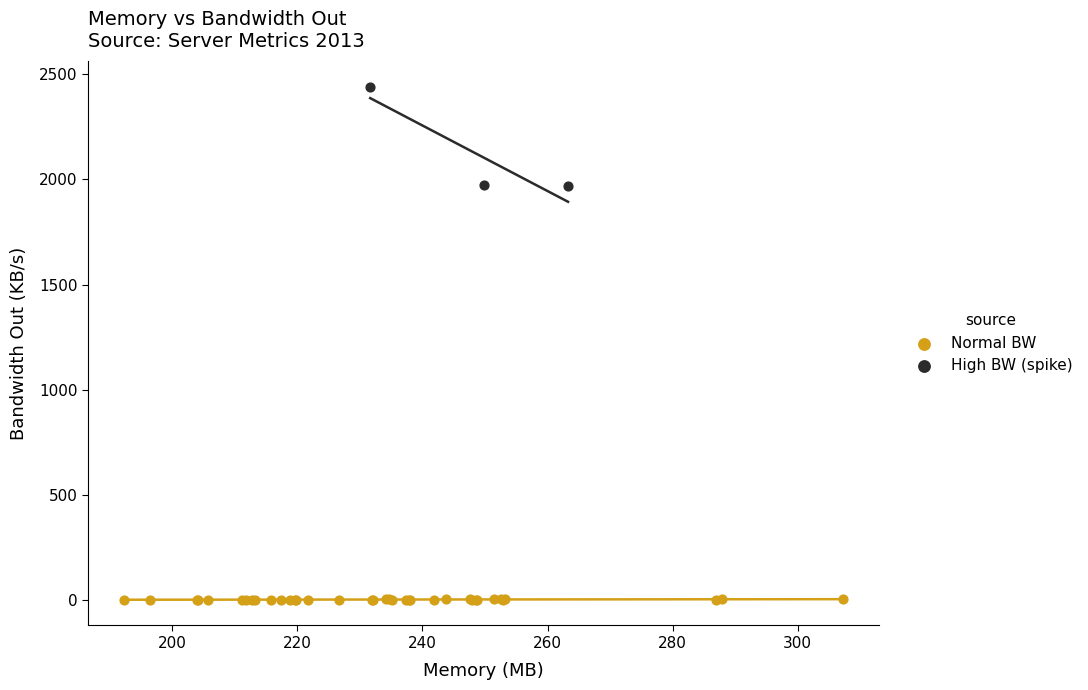

Which series has the widest spread of Y values?

High BW (spike)